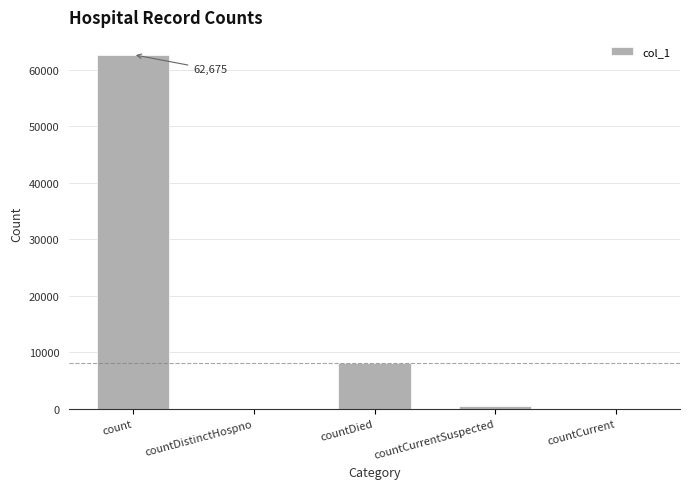

How many data points does each series have?

5